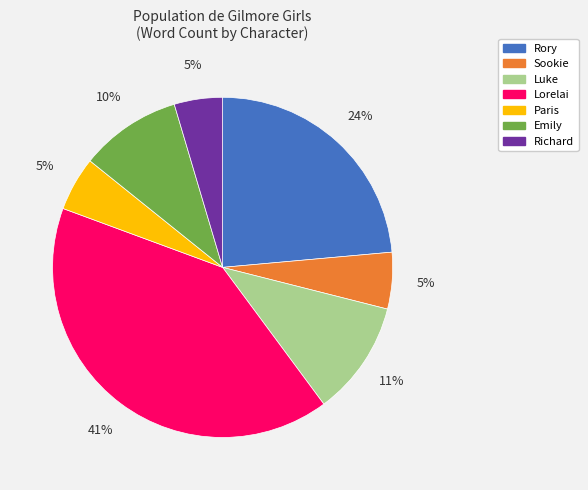

Does Emily represent more than half of the total?

No